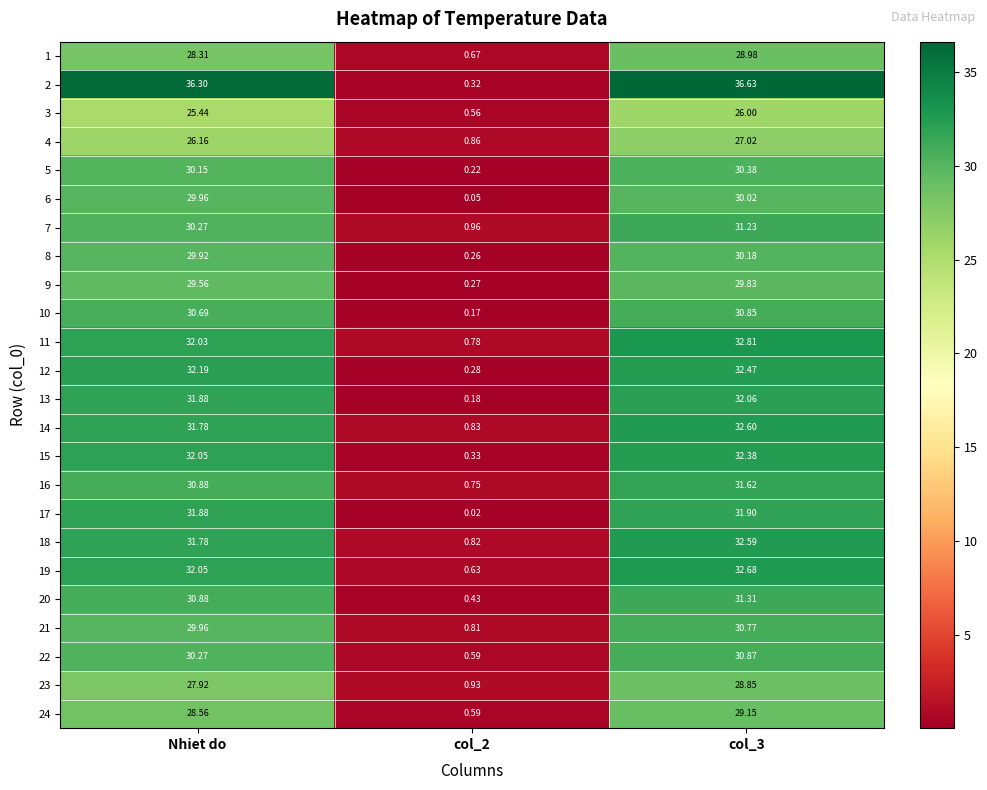

Where does the 17 series first go above 31?

Nhiet do